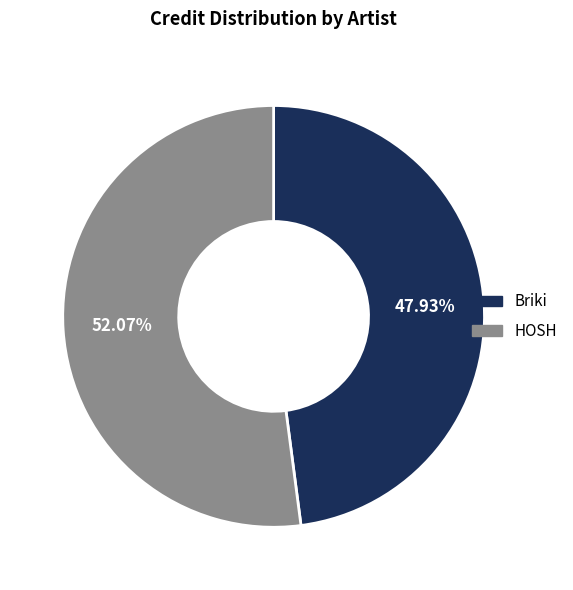

To the nearest percent, what is the combined percentage of Briki and HOSH?

100%